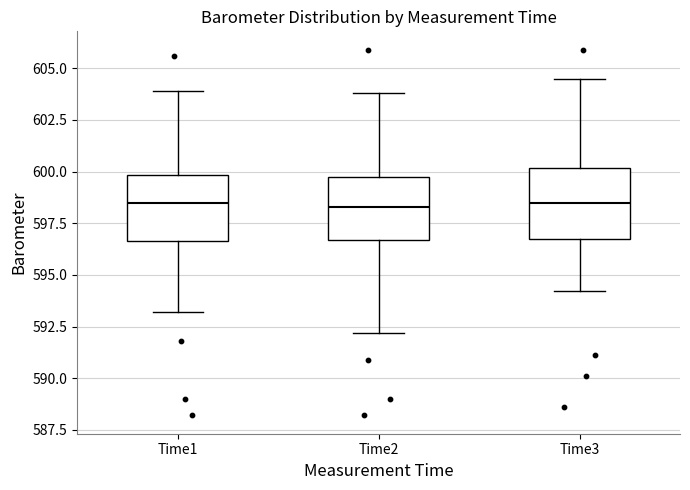

Reading left to right, read every box against the y-axis: the position of its median line, the range the box covers, and the ends of its whiskers. The values are not printed on the chart, so give them approximately, as read against the axis.

Time1: median 598.5, box 596.5 to 600.0, whiskers 593.0 to 604.0
Time2: median 598.5, box 596.5 to 600.0, whiskers 592.0 to 604.0
Time3: median 598.5, box 597.0 to 600.0, whiskers 594.0 to 604.5